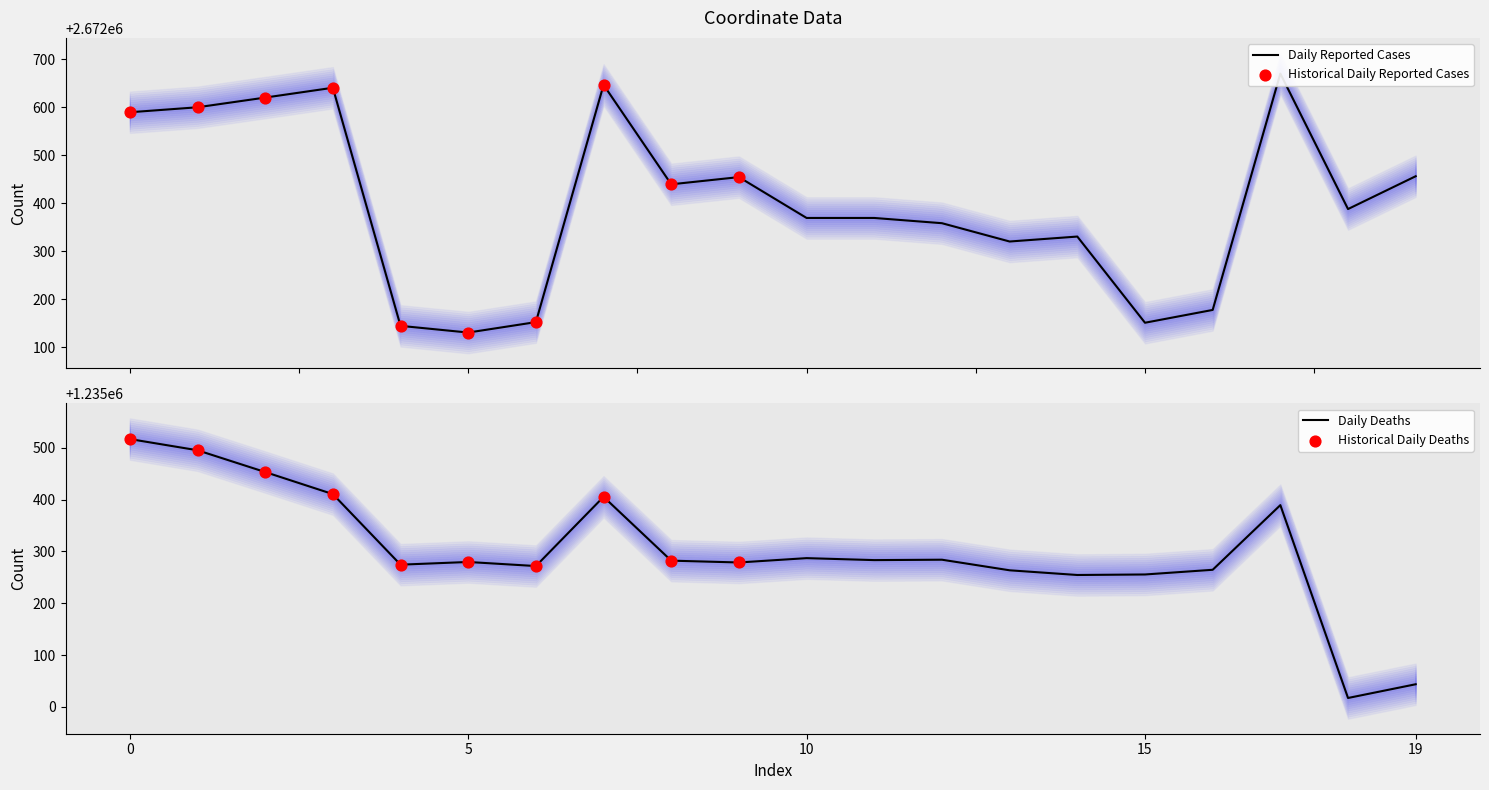

At how many categories does at least one series exceed 1895814?

20